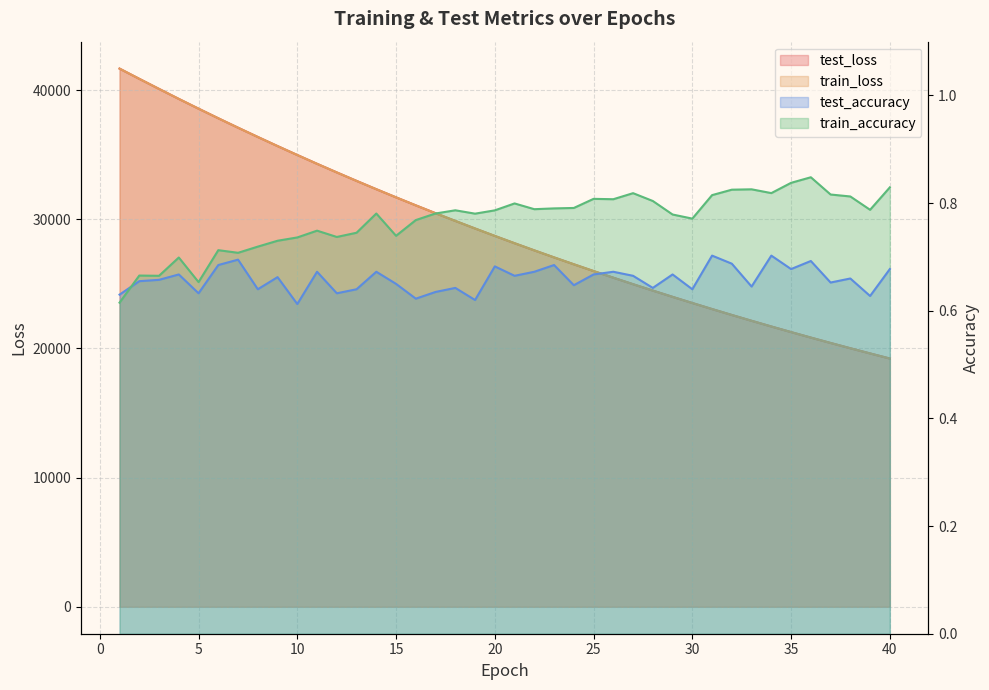

At how many categories does at least one series exceed 34326?

10